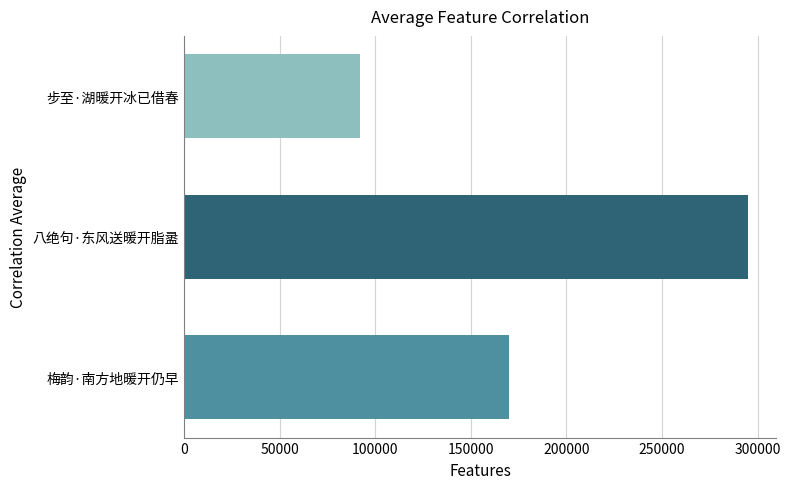

Rank the categories by value from highest to lowest.

八绝句·东风送暖开脂盝, 梅韵·南方地暖开仍早, 步至·湖暖开冰已借春